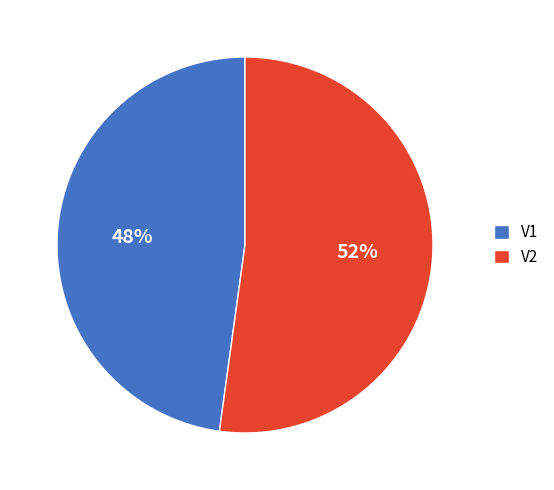

To the nearest percent, what is the difference between the largest and smallest slice percentages?

4%